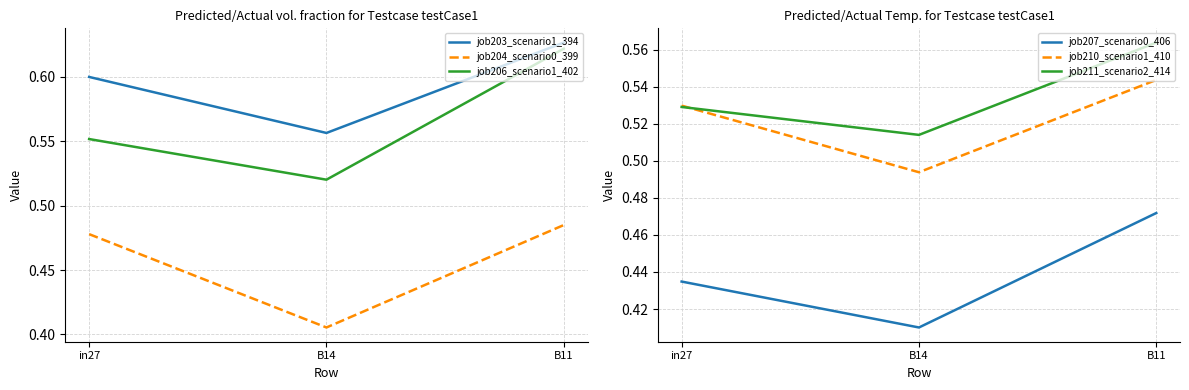

What is the difference between the maximum and minimum values in the job206_scenario1_402 series?

0.1